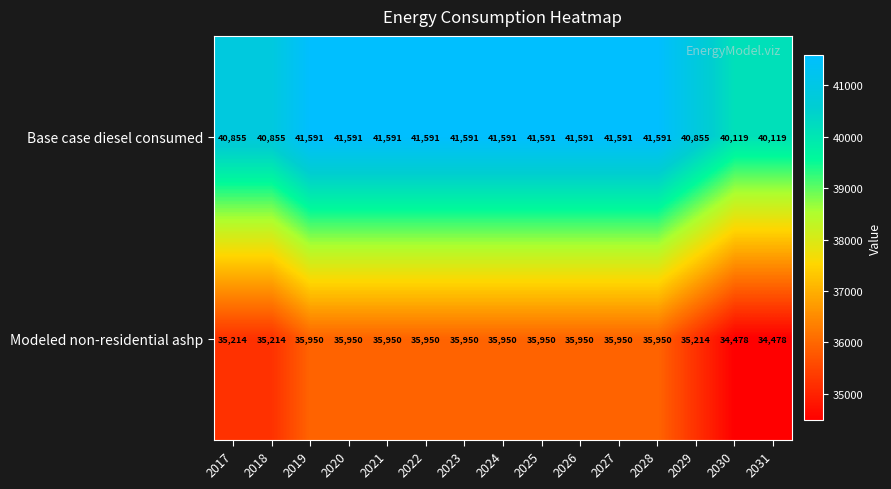

What is the minimum value shown in the chart?

34478